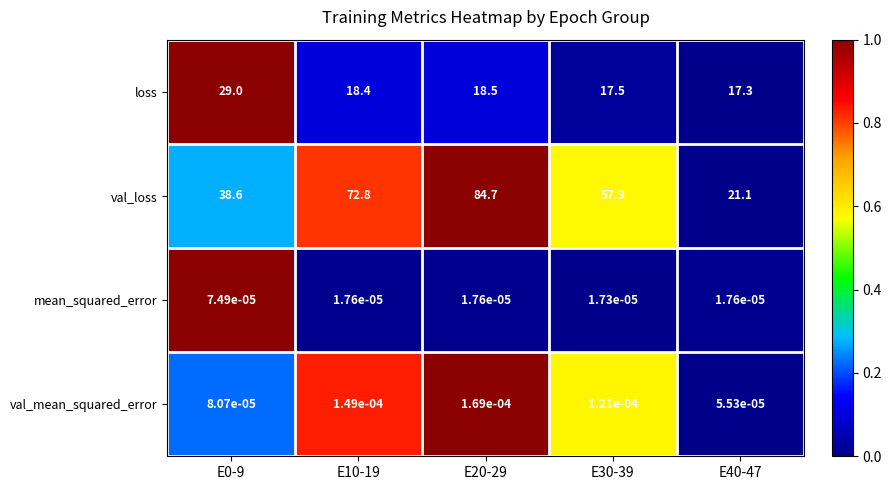

Which series changed the most between E0-9 and E20-29?

val_loss